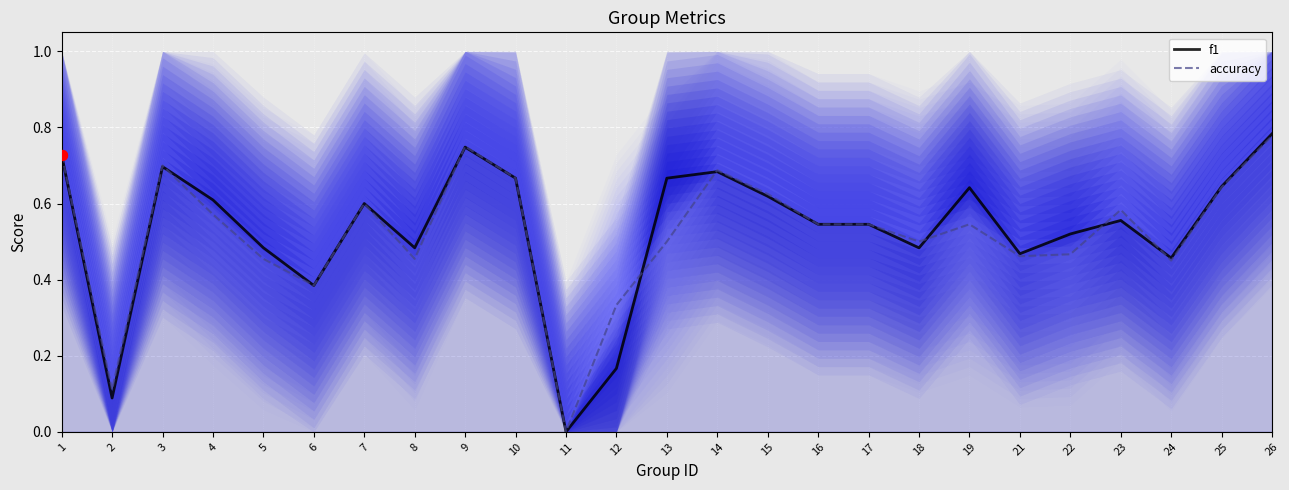

What is the total value across all series at 24?

0.9